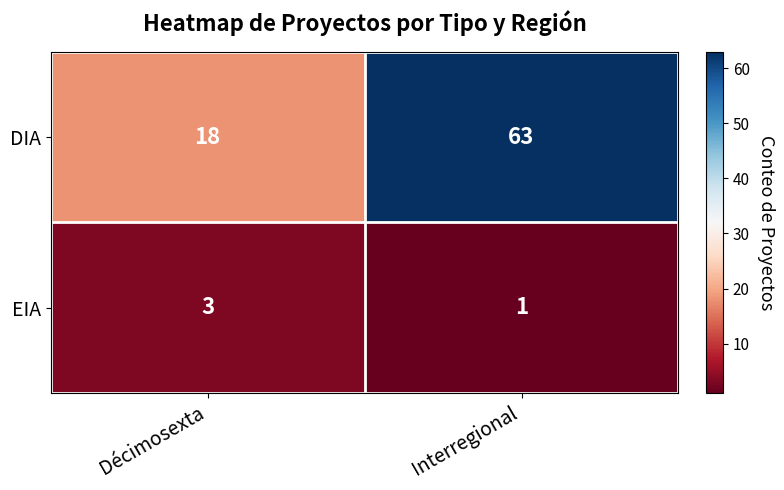

What is the approximate value of EIA at Décimosexta?

3